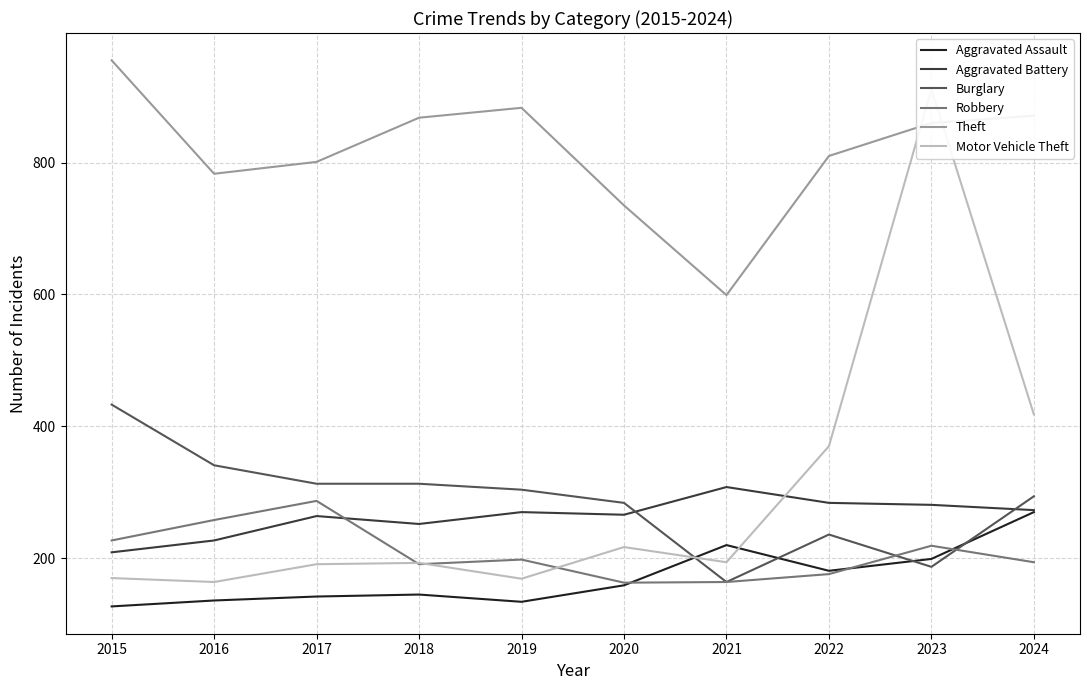

True or false: Aggravated Assault has a value of 81 at 2022.

False